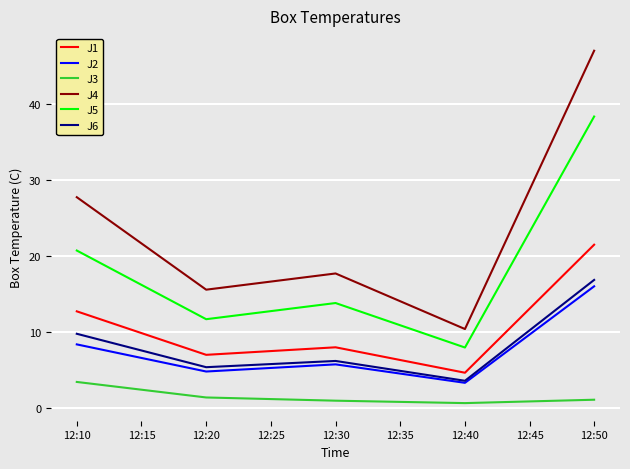

True or false: J5 and J6 cross at least once.

False